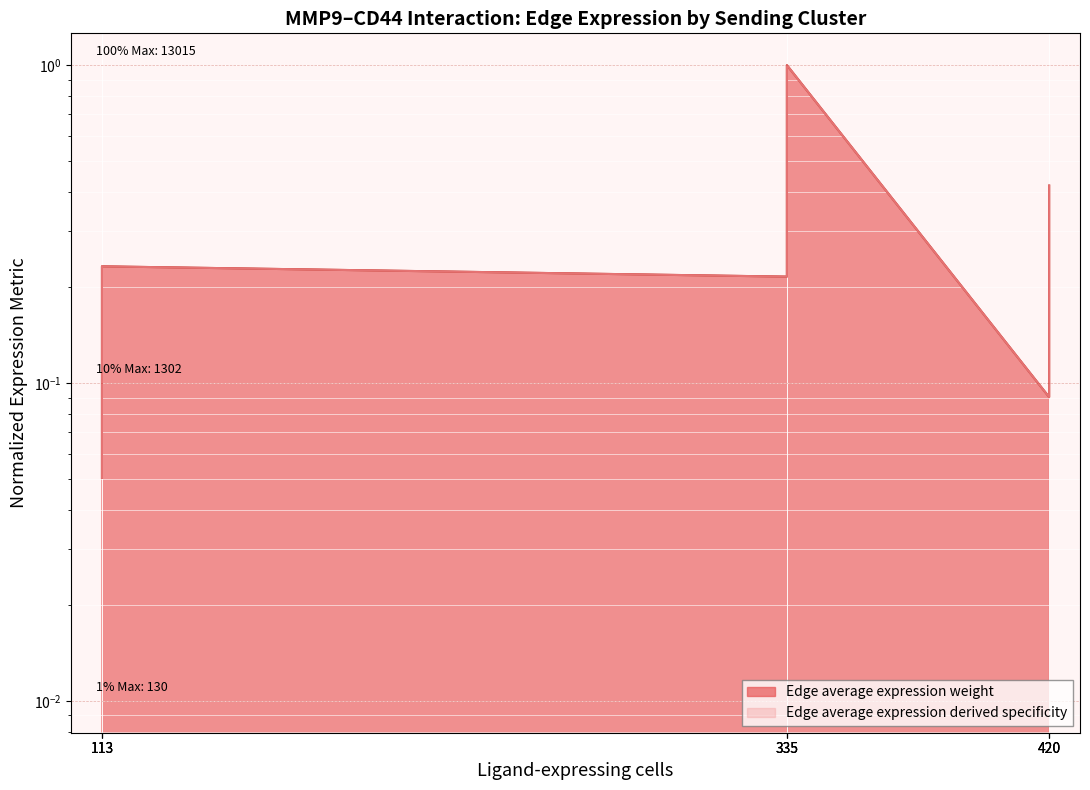

What is the difference between the maximum and minimum values in the Edge average expression weight series?

0.9